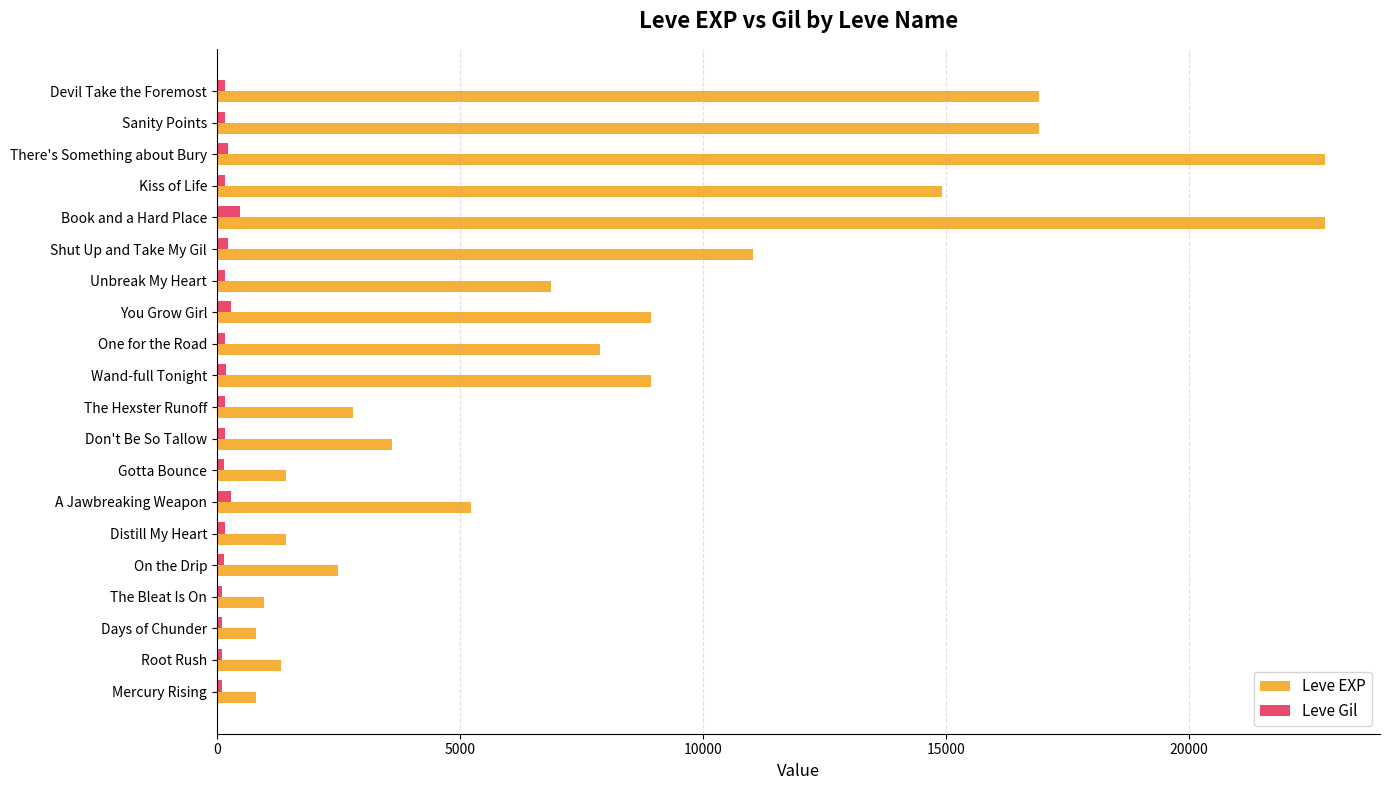

What is the average value of the Leve Gil series?

190